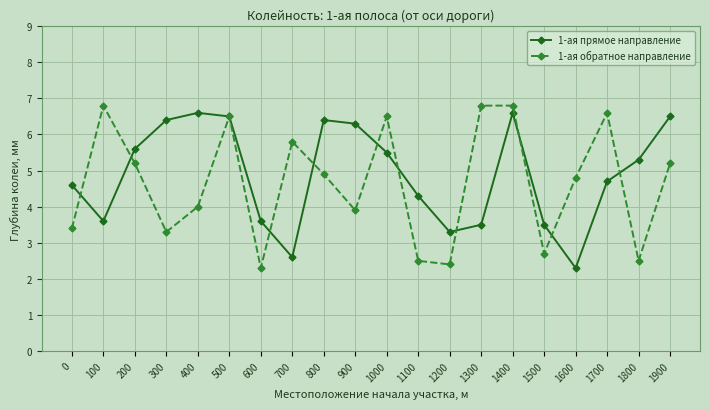

At how many categories does at least one series exceed 4?

17